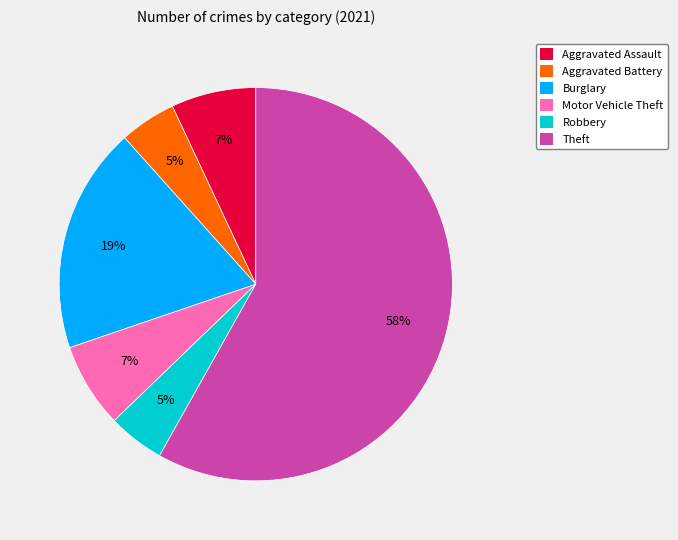

How many segments does this pie chart have?

6